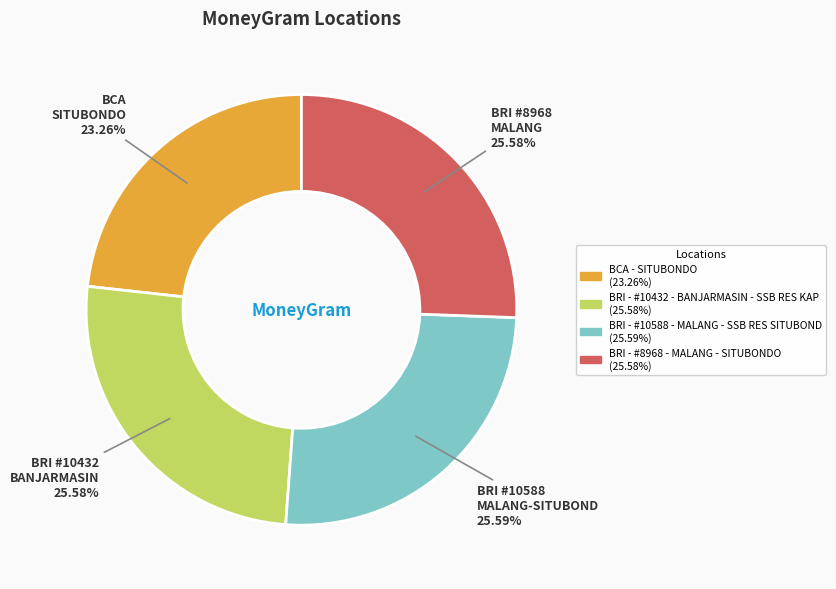

Is it true that BRI - #8968 - MALANG - SITUBONDO is 33% of the pie?

False